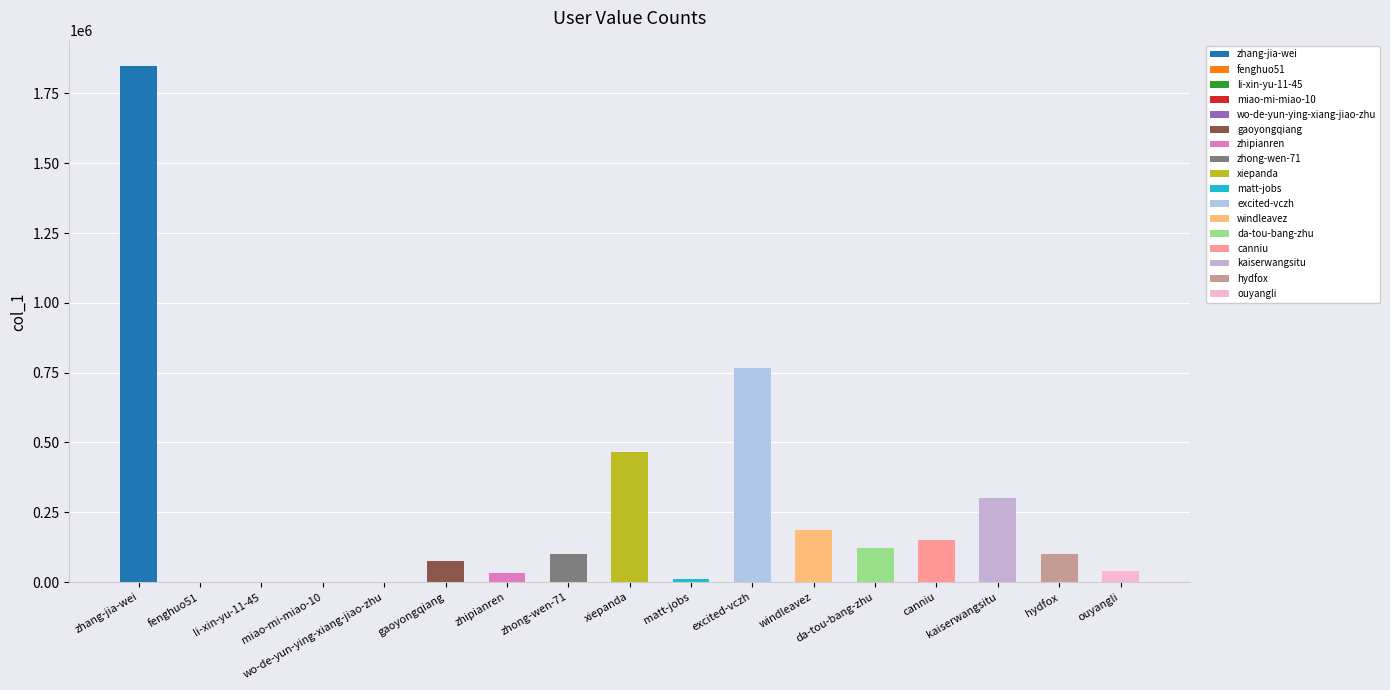

List the labels in order of value, largest first.

zhang-jia-wei, excited-vczh, xiepanda, kaiserwangsitu, windleavez, canniu, da-tou-bang-zhu, zhong-wen-71, hydfox, gaoyongqiang, ouyangli, zhipianren, matt-jobs, miao-mi-miao-10, wo-de-yun-ying-xiang-jiao-zhu, fenghuo51, li-xin-yu-11-45